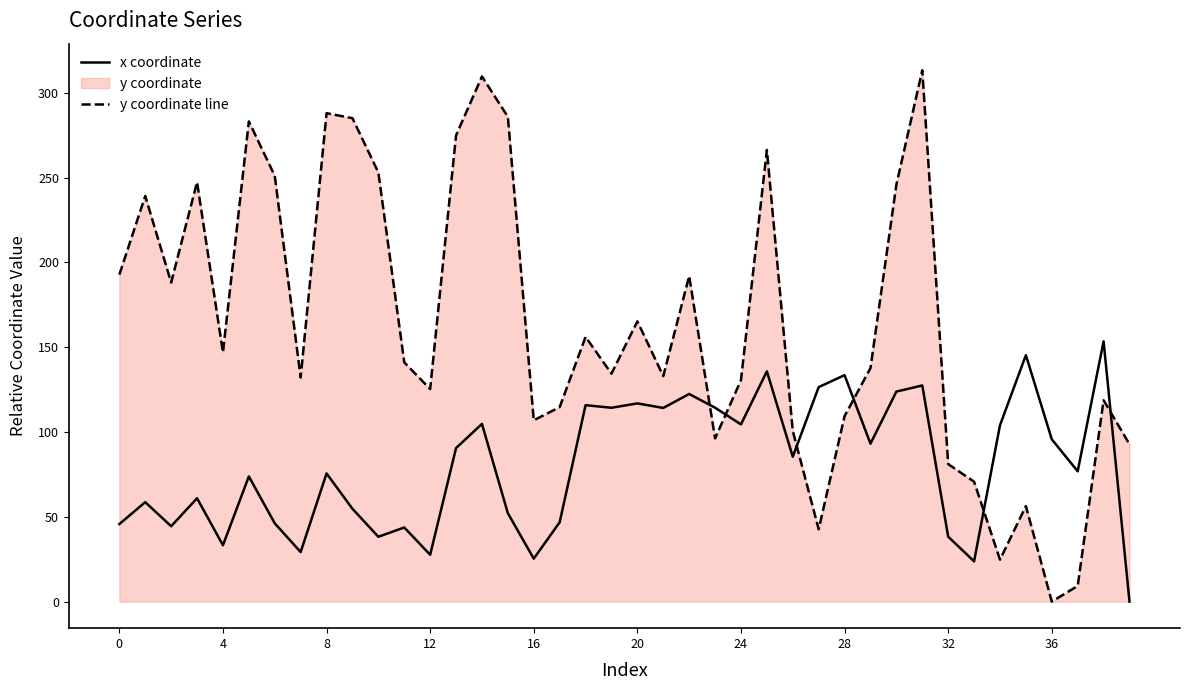

Between 16 and 29, which is larger?

29